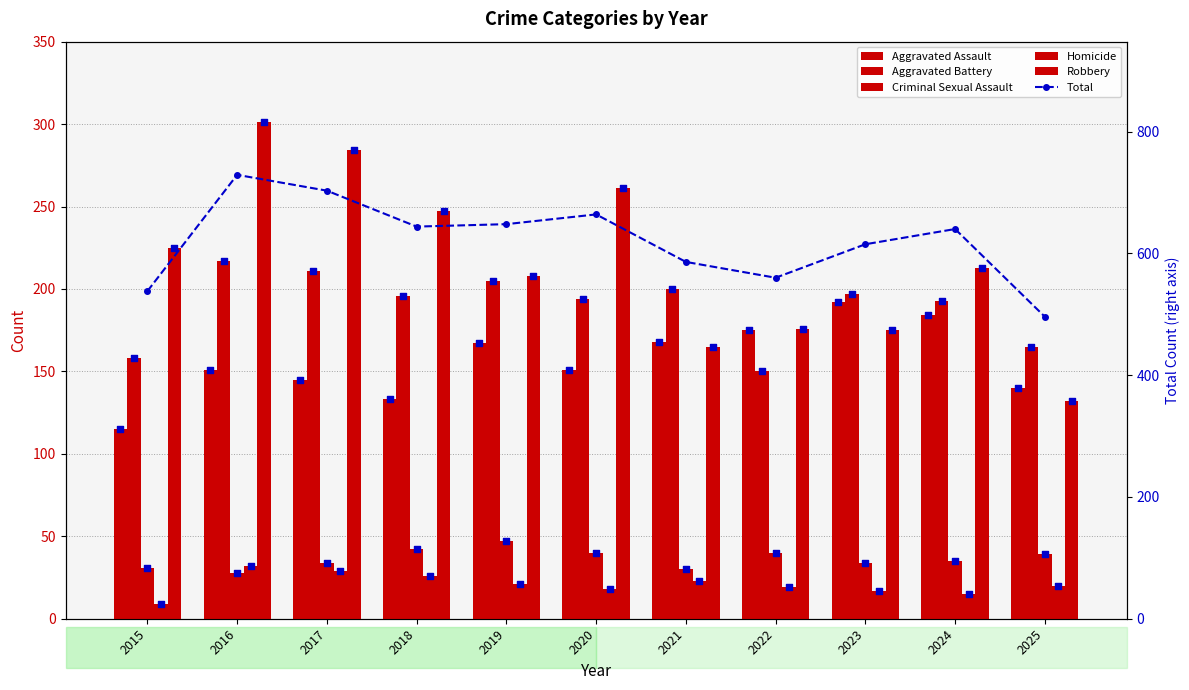

Which series has the largest total across all categories?

Total